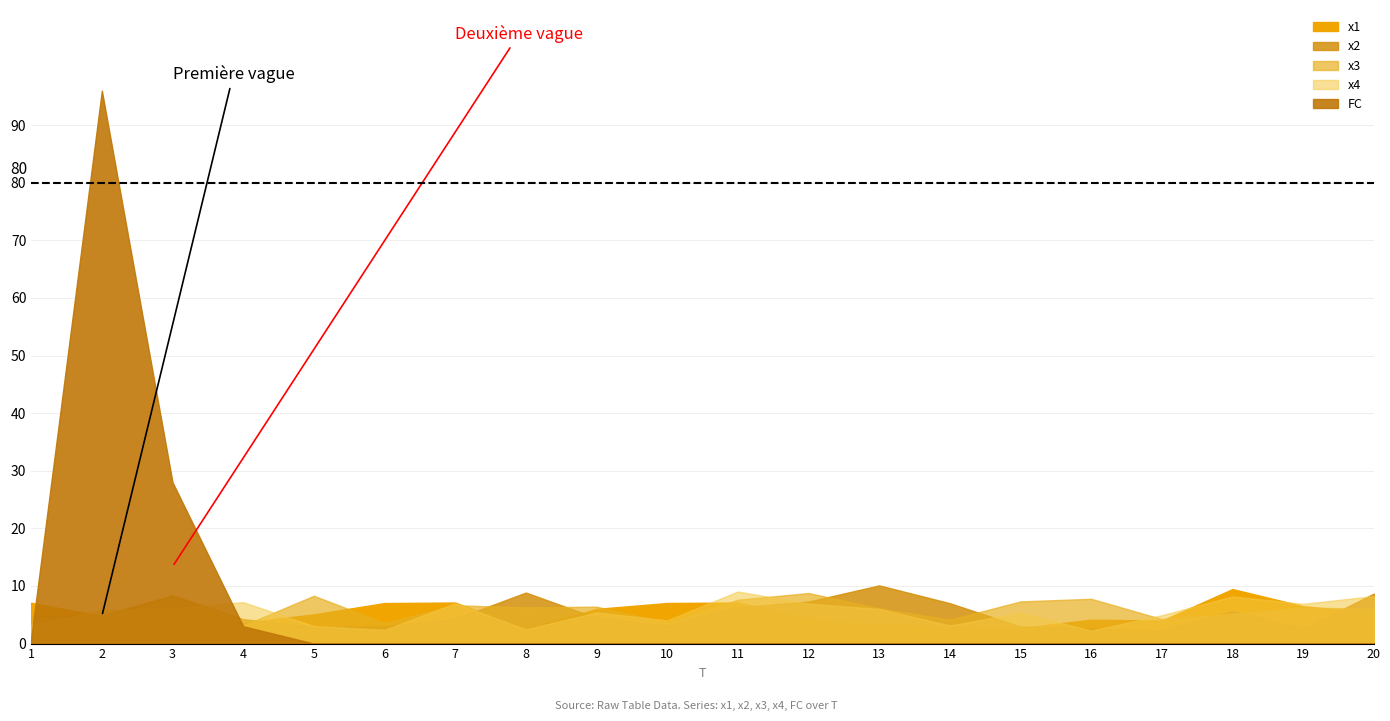

What is the difference between the second highest and second lowest values in the x3 series?

4.7